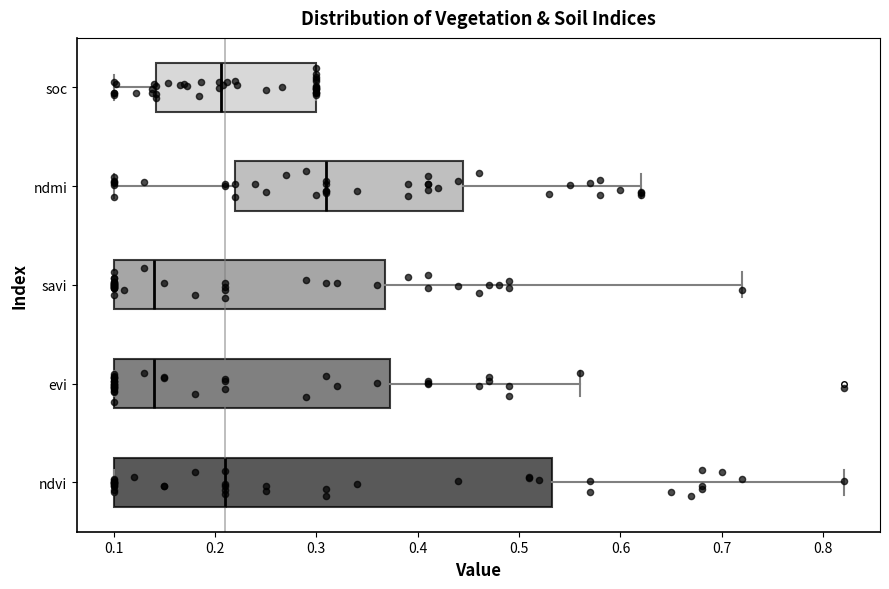

Where does the left whisker of the box for ndmi end on the x-axis? The values are not printed on the chart, so give them approximately, as read against the axis.

0.10